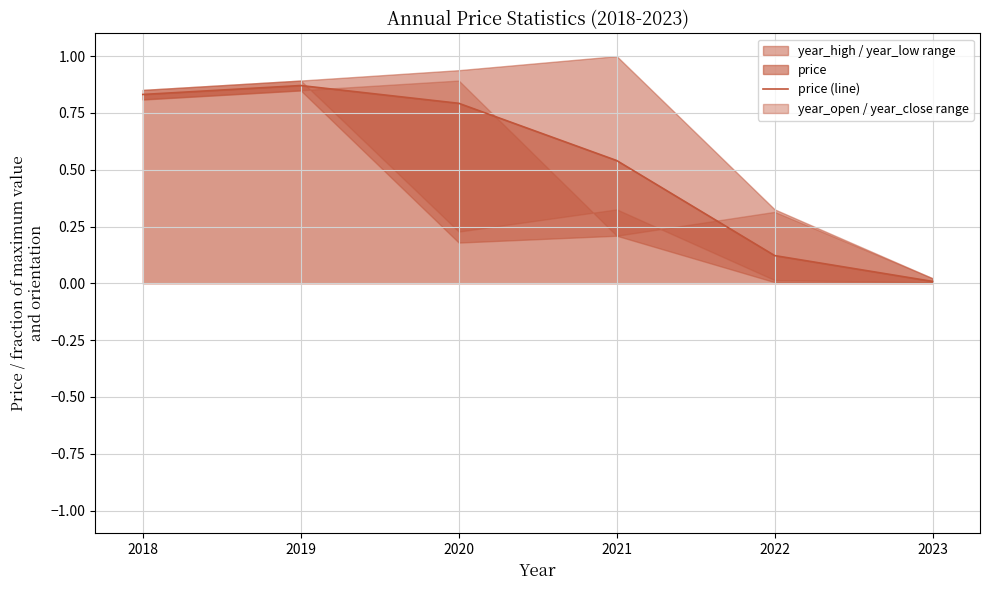

Where is the first local maximum?

2019